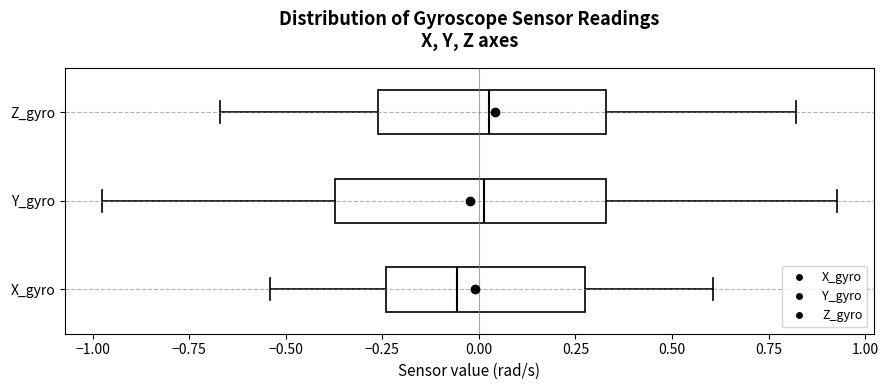

Comparing the boxes themselves (not the whiskers), which one is the widest?

Y_gyro